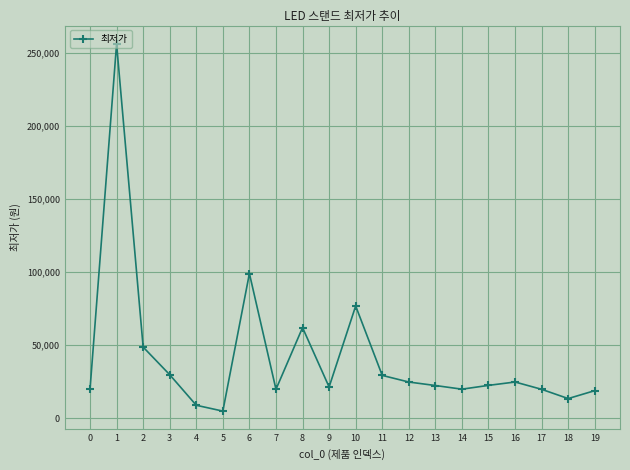

True or false: the data has more than 1 interior local peaks.

True